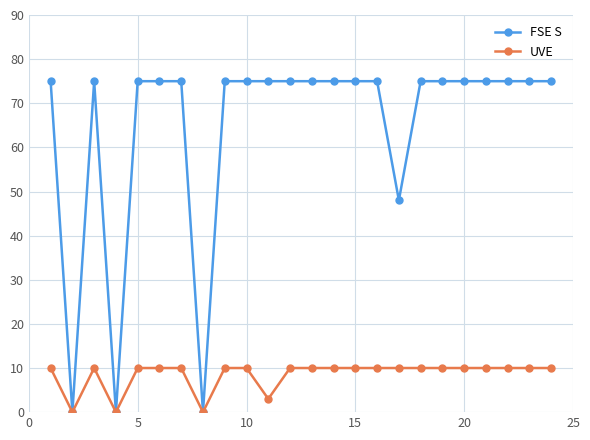

What are all the series names shown in the legend?

FSE S, UVE